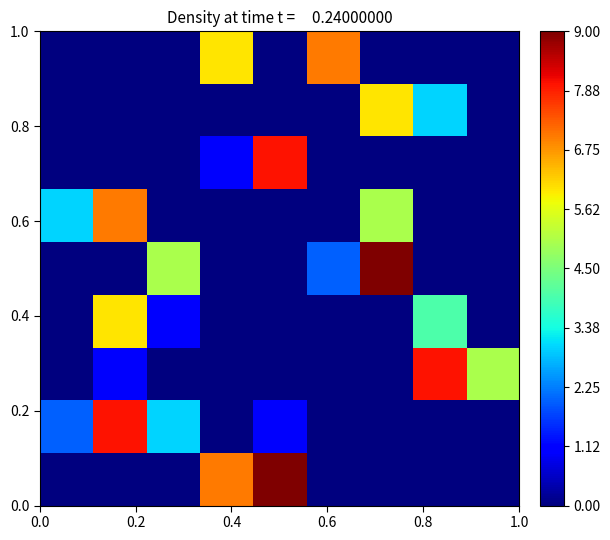

How many series are shown in this chart?

9